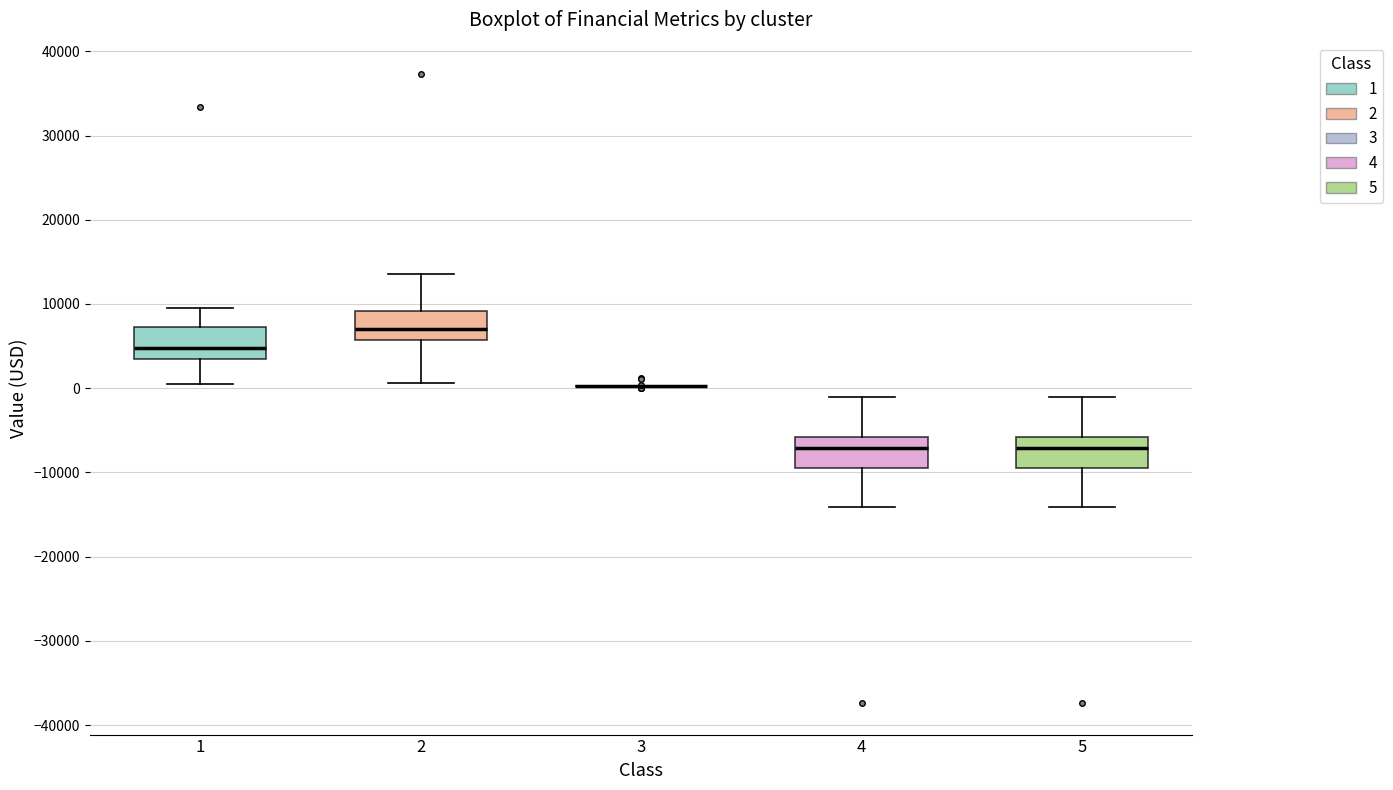

Reading left to right, transcribe this box plot: for each box, give where its median line is, the range the box spans, and where its two whiskers end, as read against the y-axis. The values are not printed on the chart, so give them approximately, as read against the axis.

1: median 5000, box 3000 to 7000, whiskers 1000 to 10000
2: median 7000, box 6000 to 9000, whiskers 1000 to 14000
3: box collapsed to a line at 0, whiskers 0 to 0
4: median -7000, box -9000 to -6000, whiskers -14000 to -1000
5: median -7000, box -9000 to -6000, whiskers -14000 to -1000